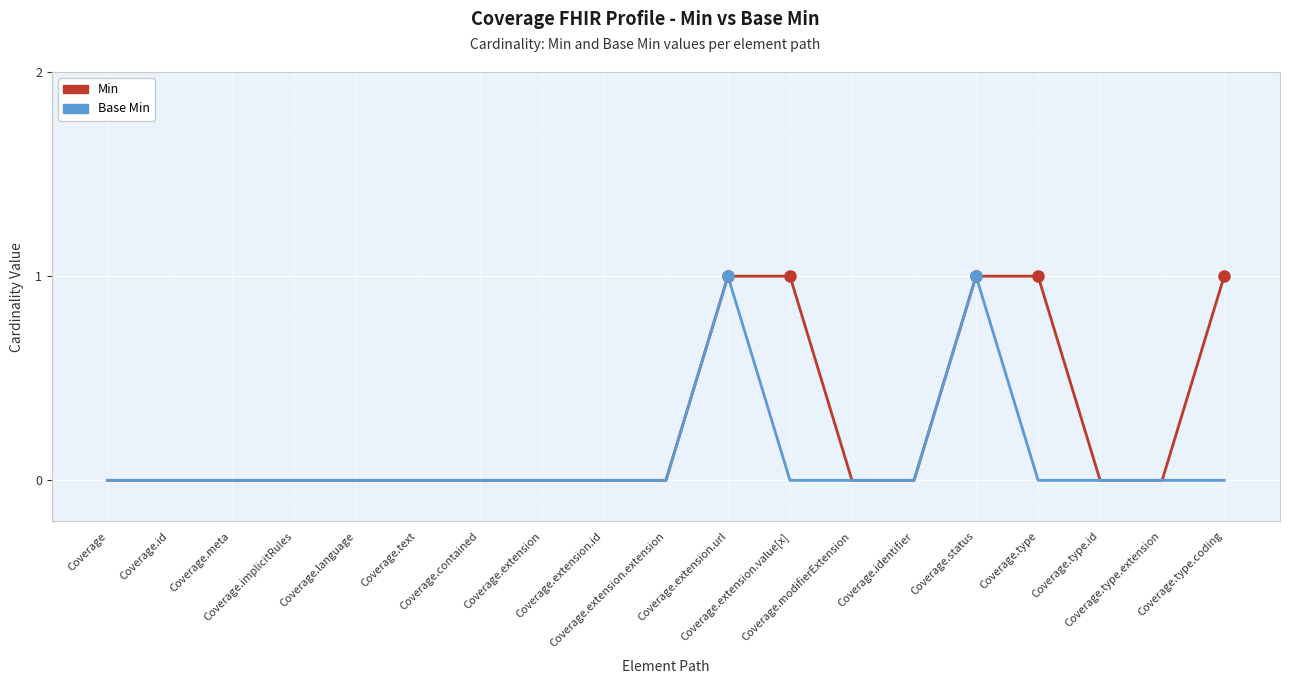

Rank the series by their average value, from lowest to highest.

Base Min, Min